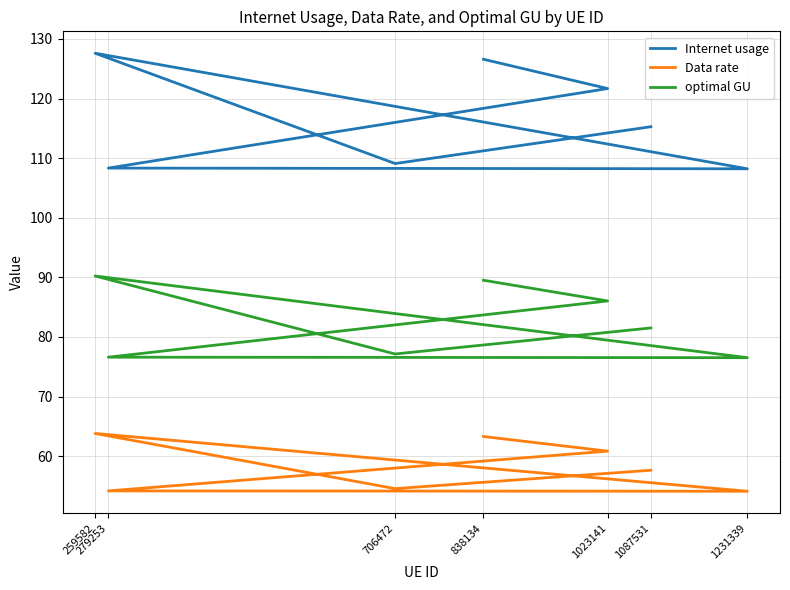

How many data points in optimal GU are above 81?

4